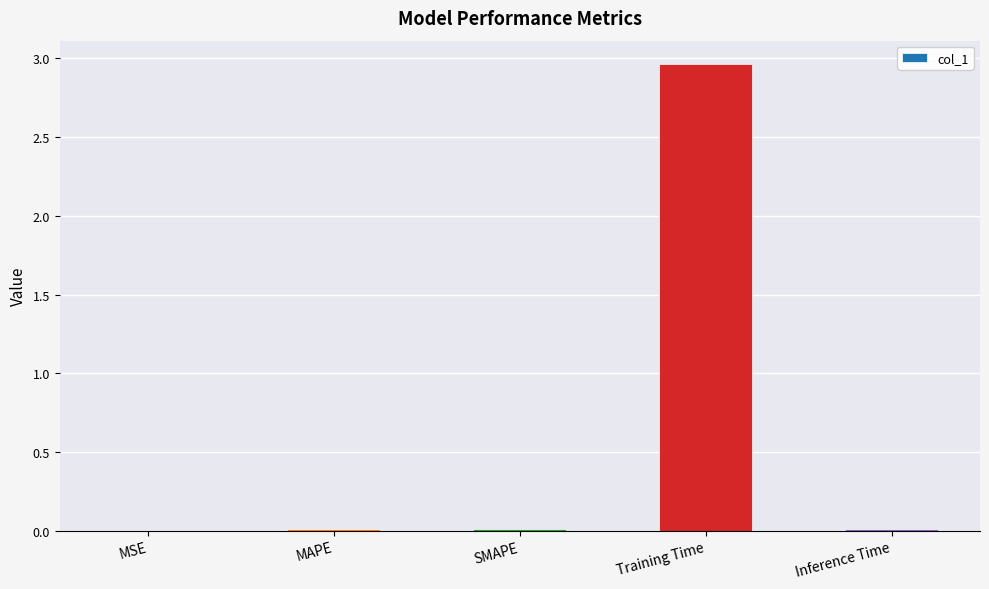

True or false: the data shows 1.8 at Training Time.

False